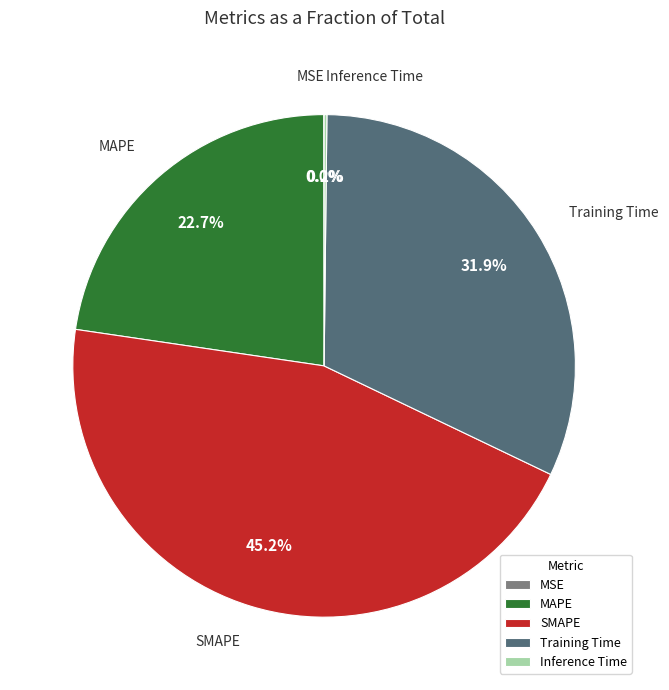

Between Training Time and MAPE, which is larger?

Training Time